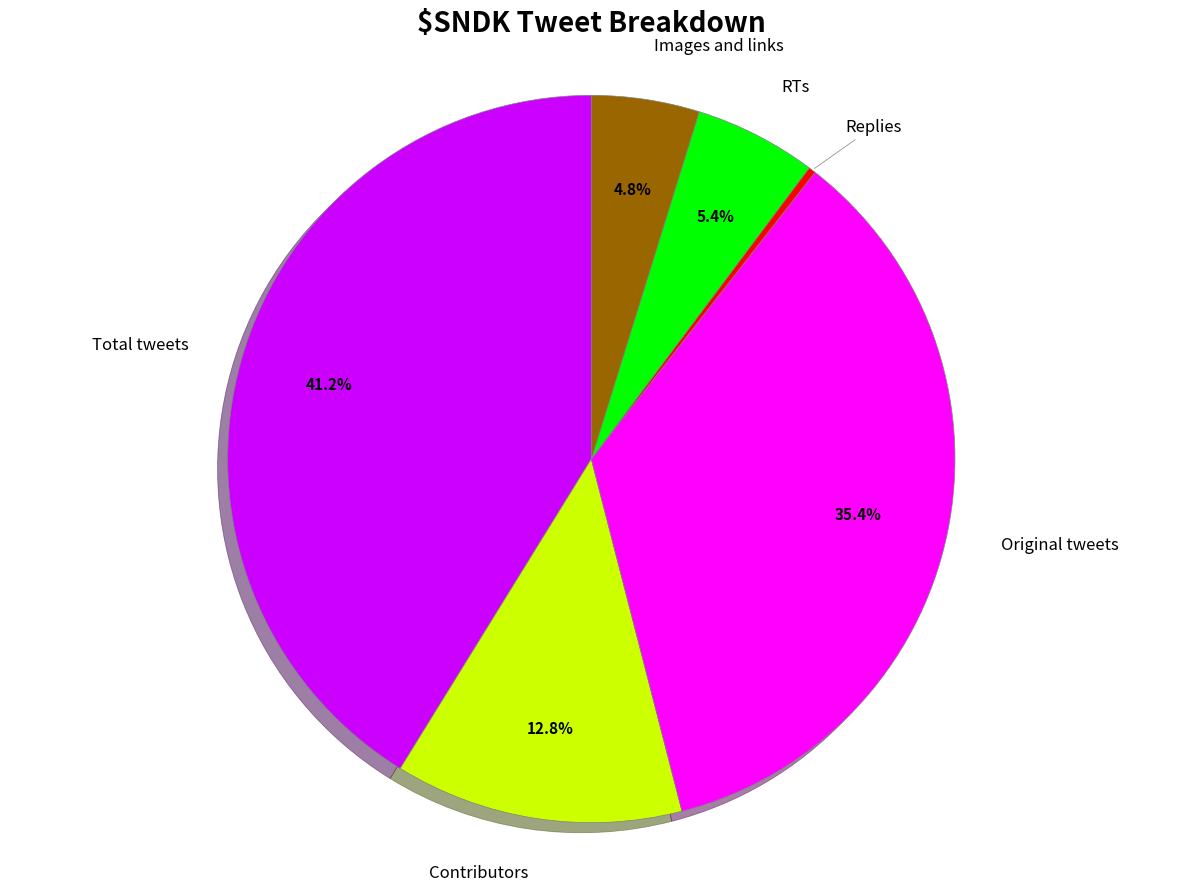

Is there a majority slice in this chart?

No